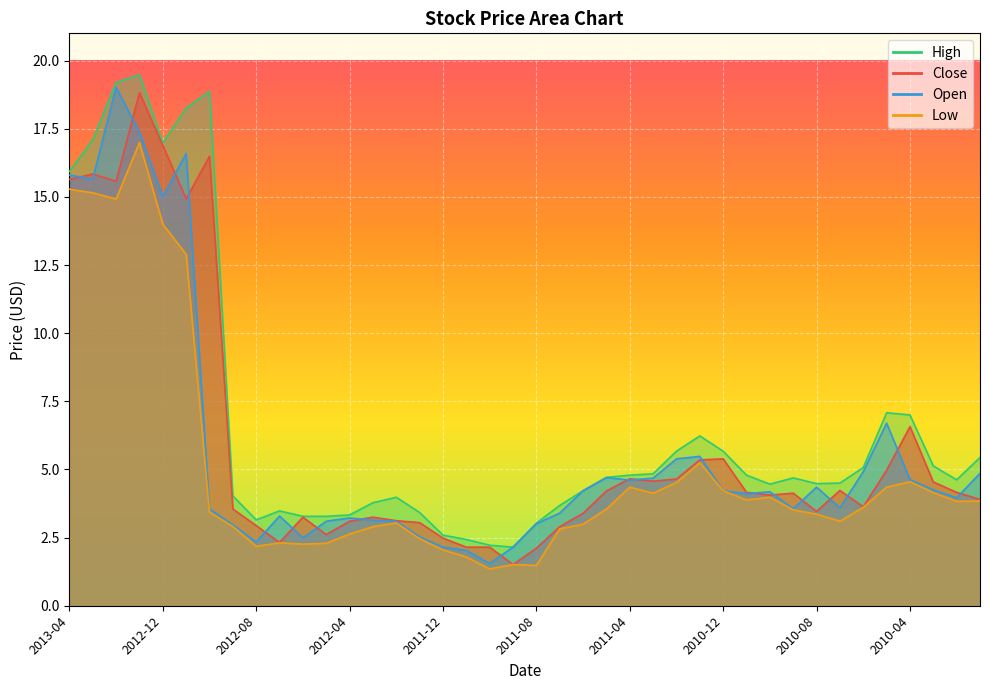

True or false: High and Close intersect in this chart.

False